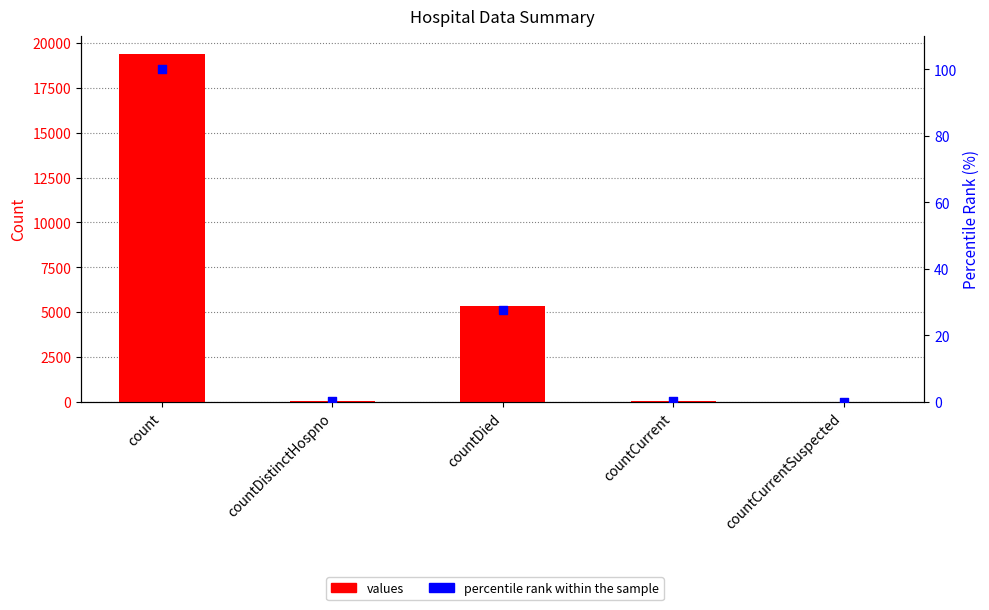

What are all the series names shown in the legend?

values, percentile rank within the sample